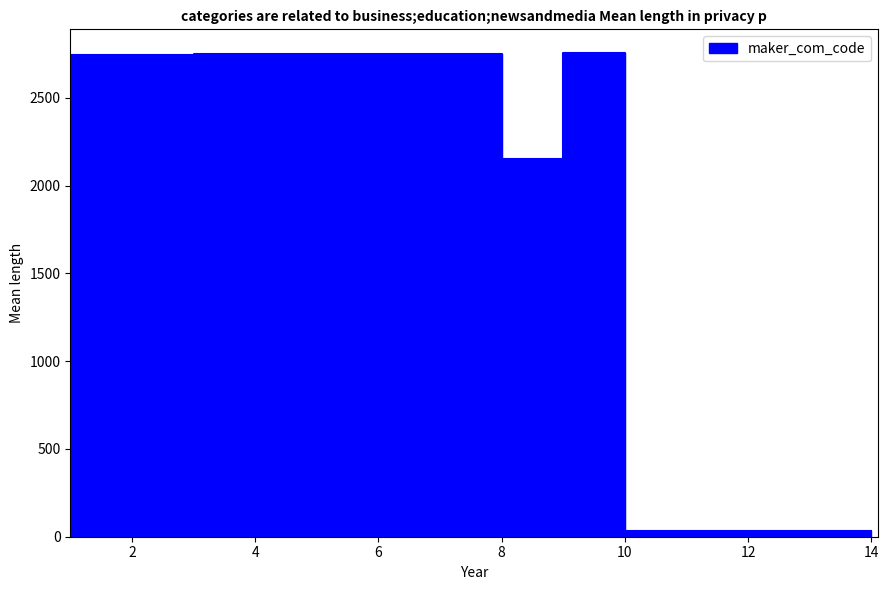

Which label corresponds to the largest value in the chart?

9